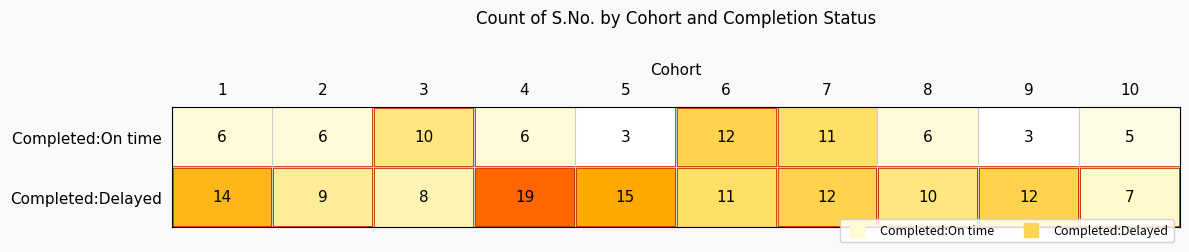

What is the maximum value shown in the chart?

19